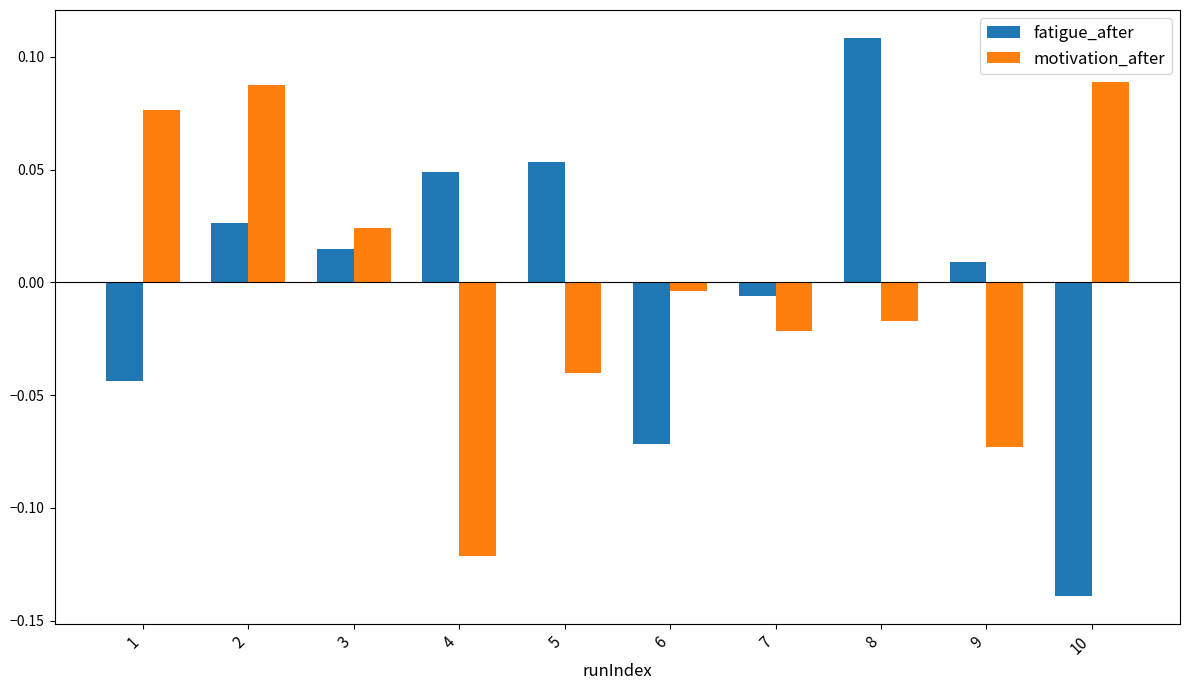

The fatigue_after series shows 0.0 at 8. True or false?

False